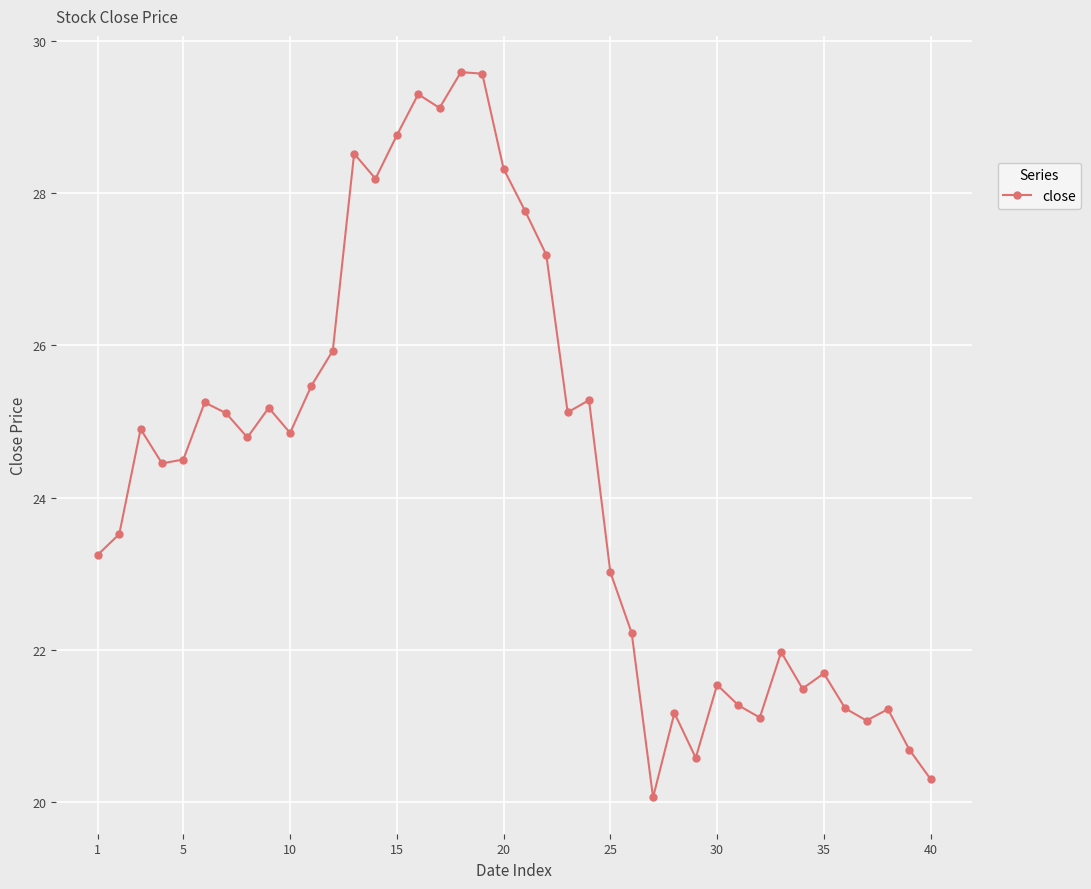

What is the minimum value shown in the chart?

20.1